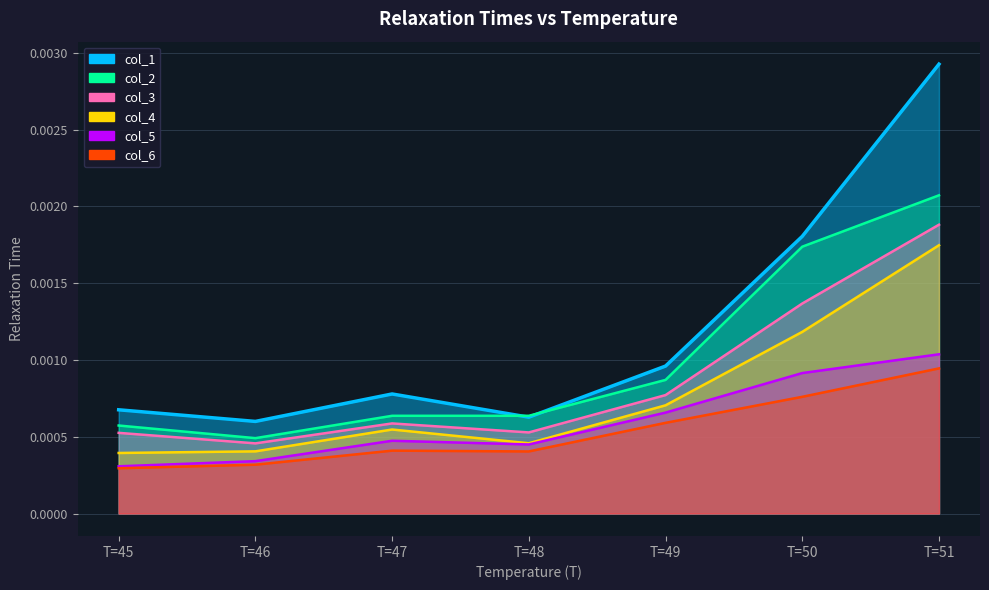

Count the col_2 values in the range 0 to 1.

7